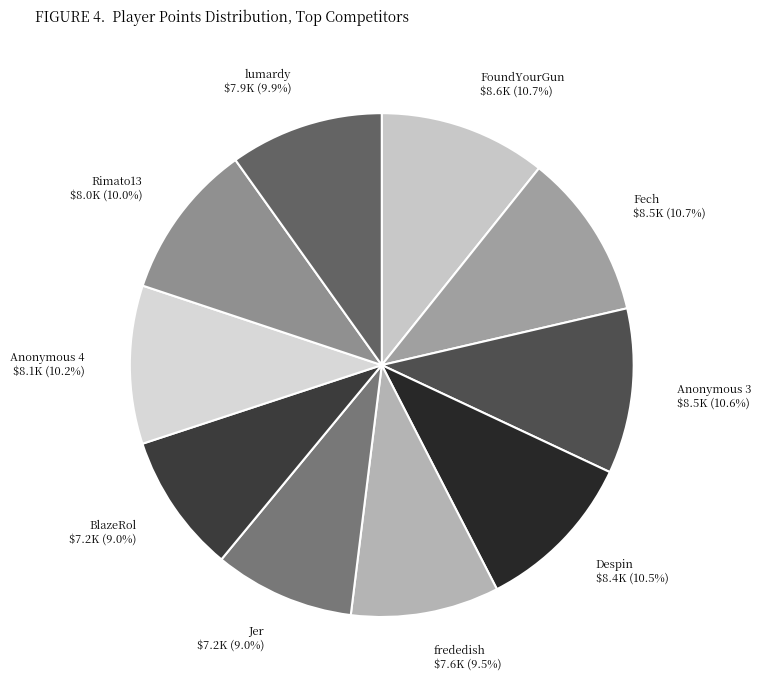

Does any single category account for the majority?

No